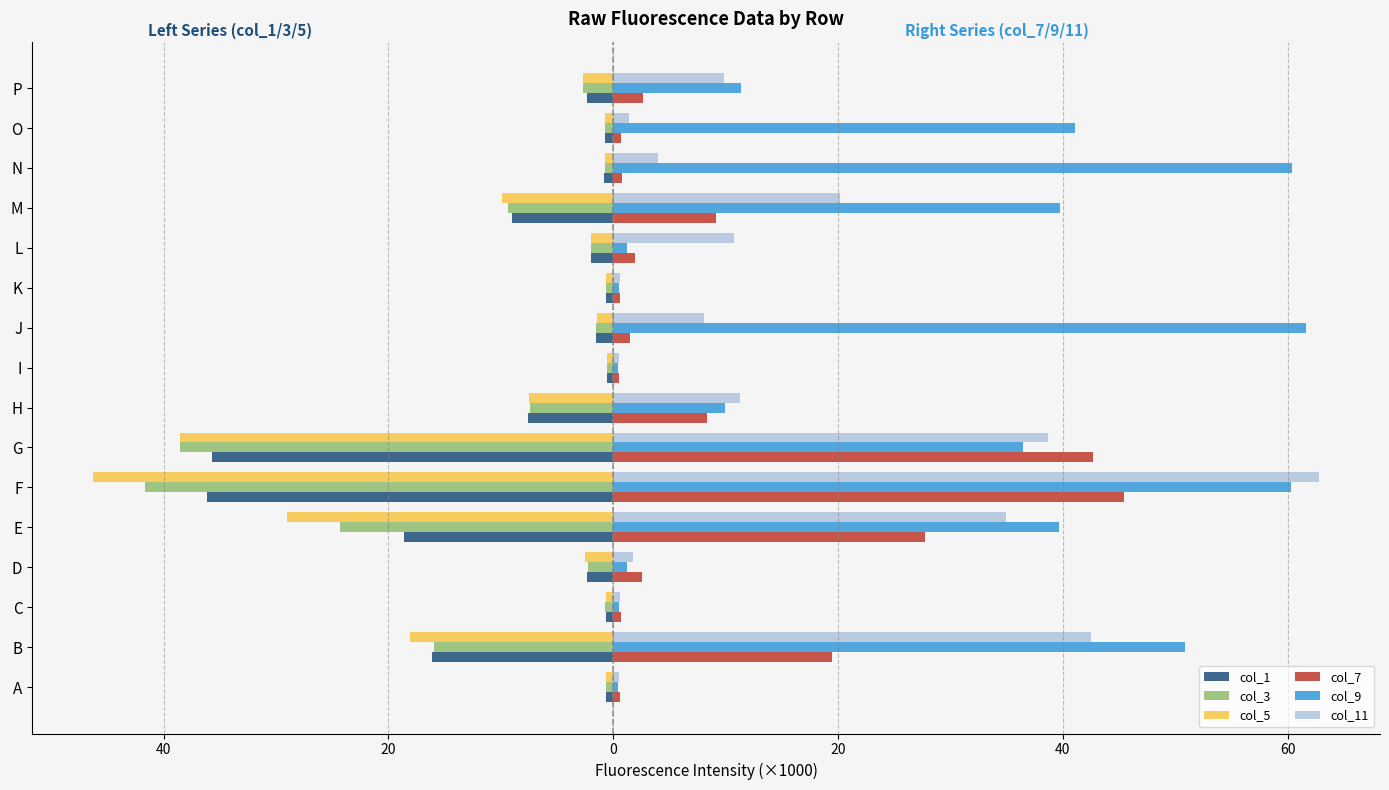

What are all the series names shown in the legend?

col_1, col_3, col_5, col_7, col_9, col_11